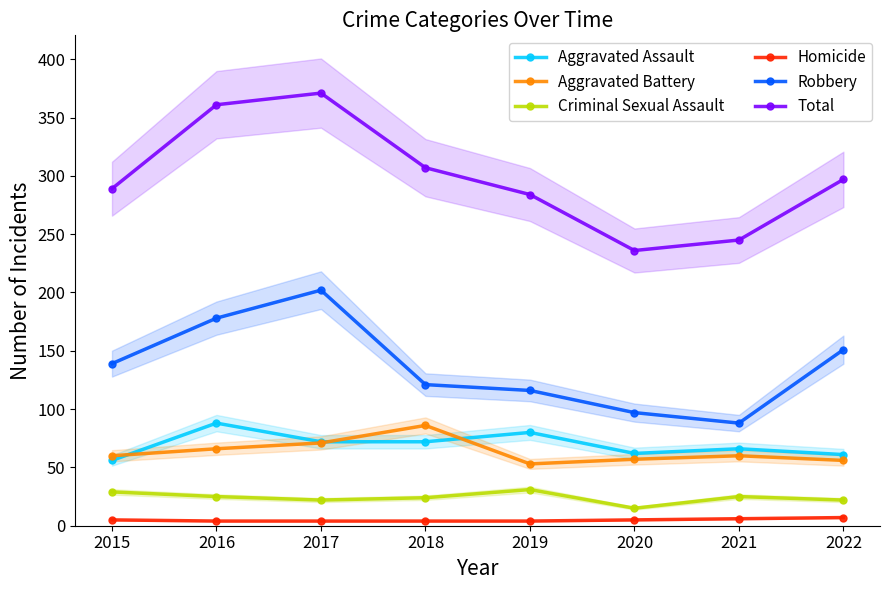

True or false: Homicide and Criminal Sexual Assault cross at least once.

False